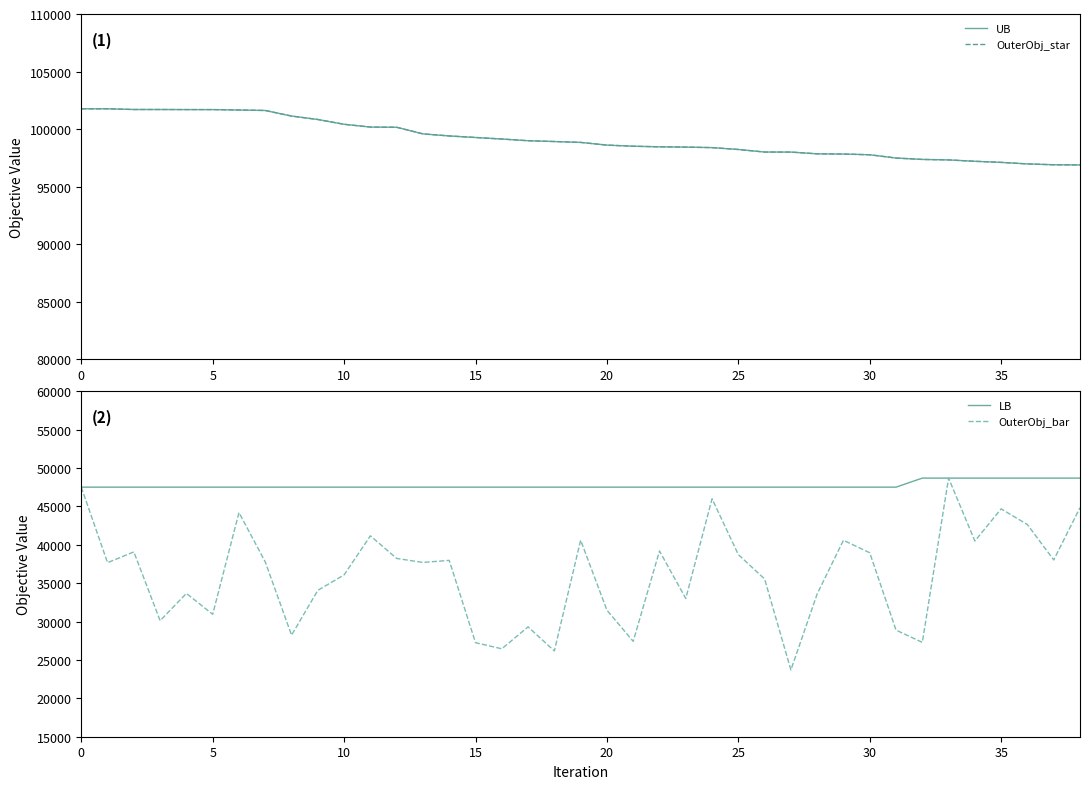

At which label does OuterObj_bar reach its peak?

33